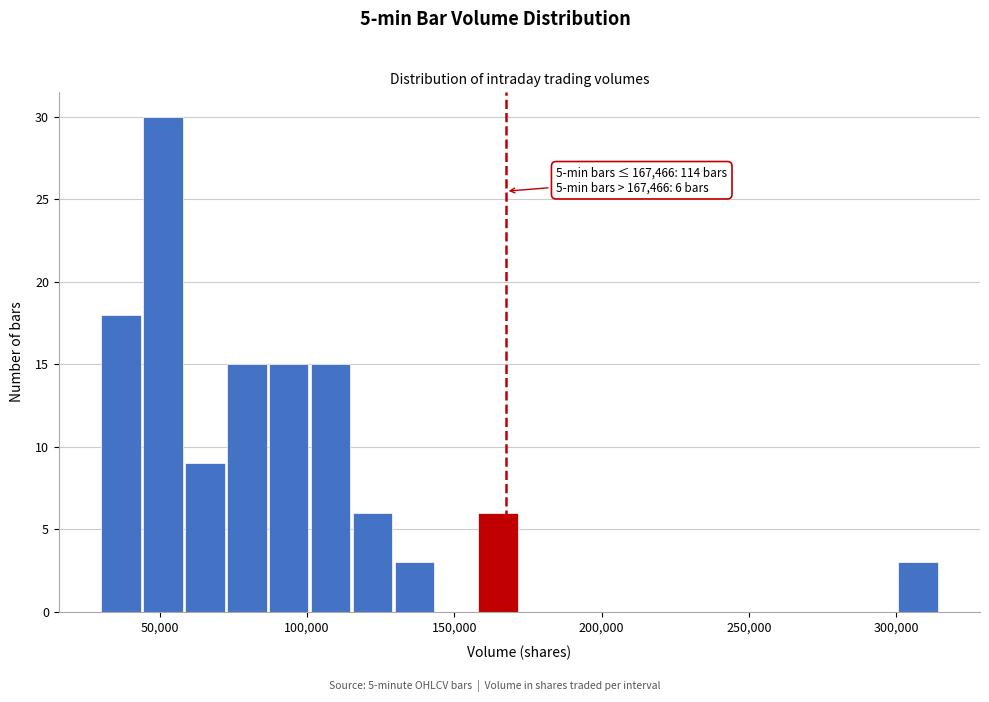

Read against the x-axis, roughly where is the centre of the tallest bar?

50000